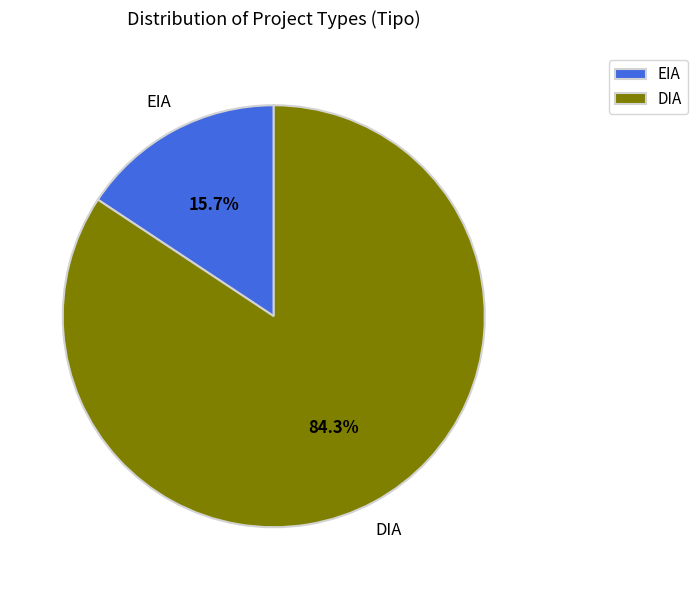

Is DIA the majority of the pie?

Yes